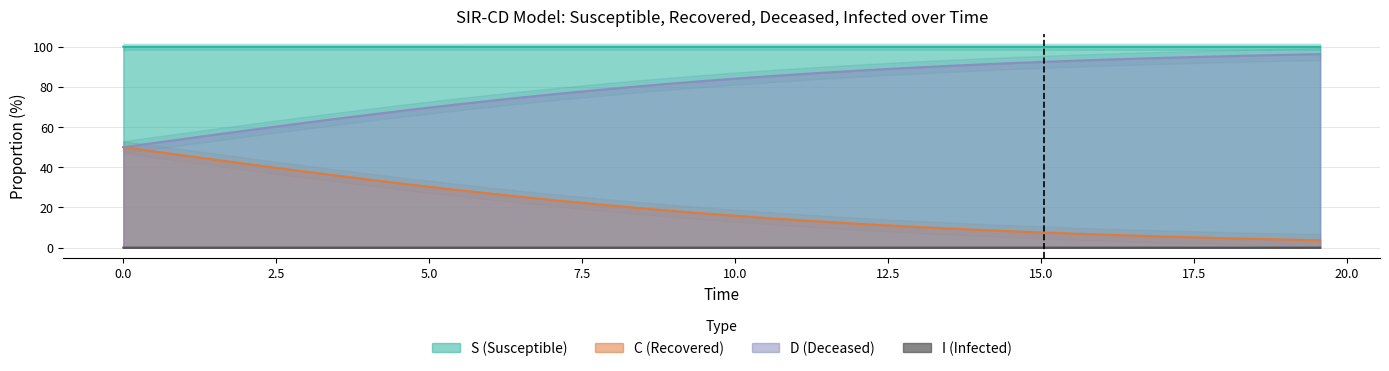

What is the maximum value shown in the chart?

100.0